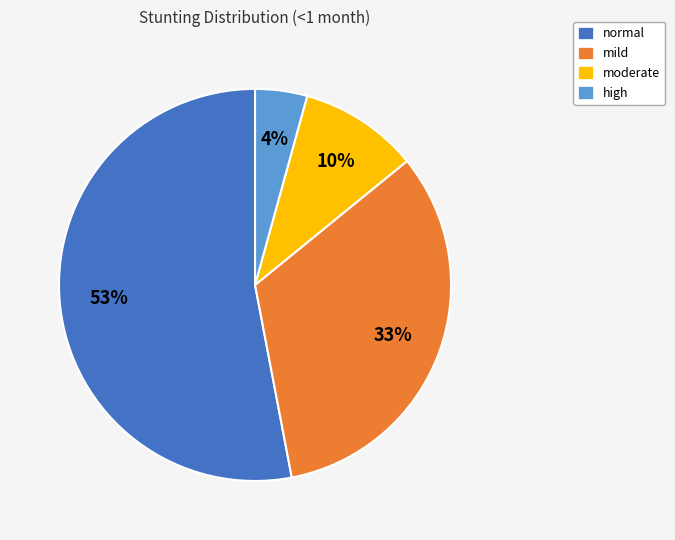

How many segments does this pie chart have?

4